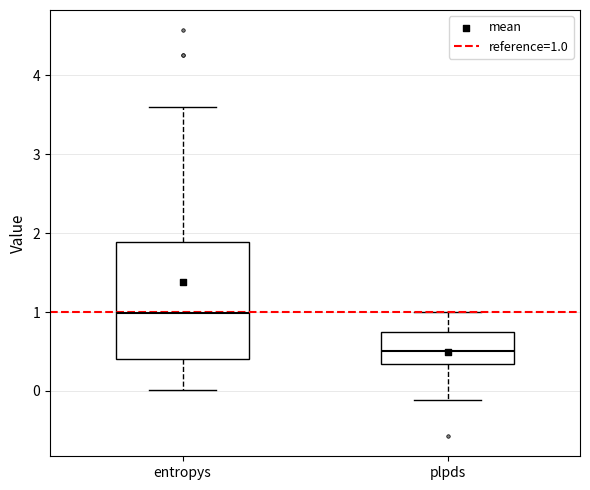

Which box's median line is the highest?

entropys